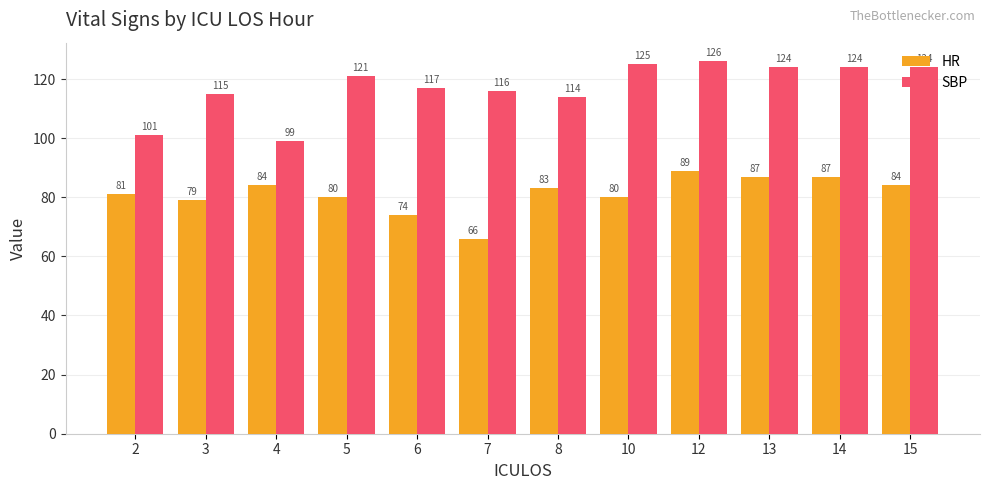

The SBP series shows 191 at 5. True or false?

False